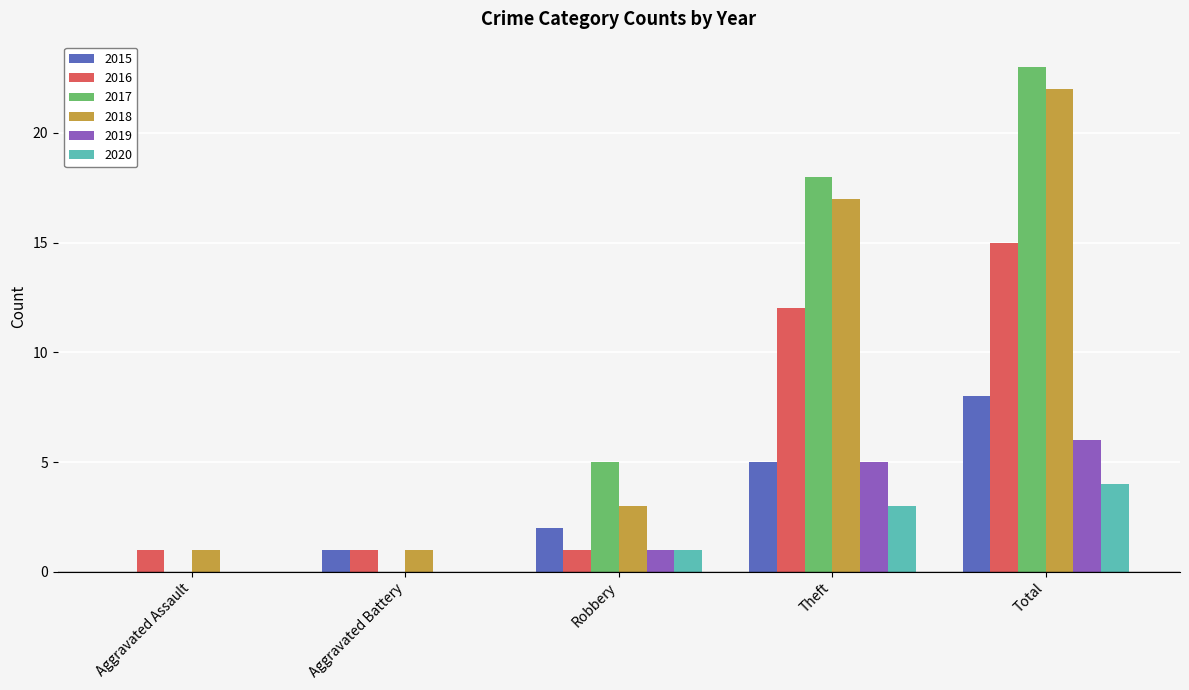

True or false: 2020 has a value of 4 at Total.

True